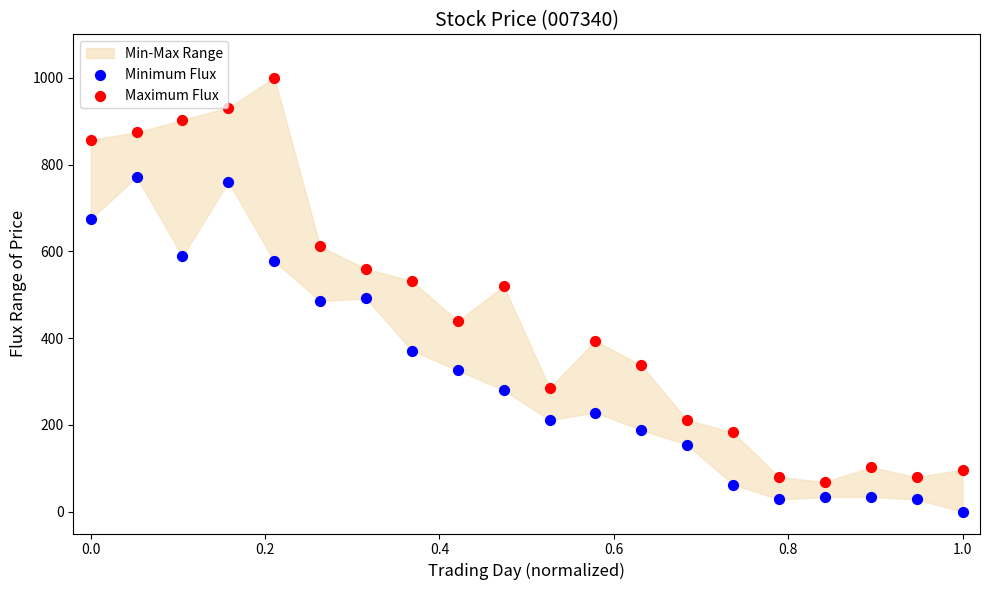

Which series has the widest spread of Y values?

Maximum Flux